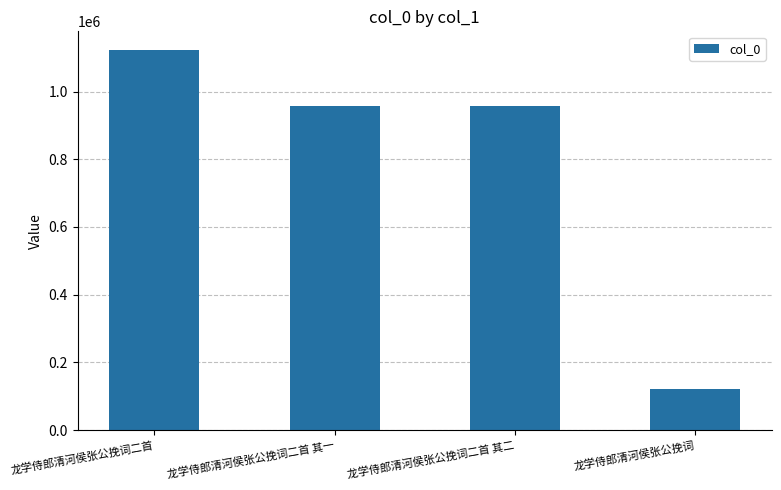

The value at 龙学侍郎清河侯张公挽词二首 其一 is 222033. True or false?

False